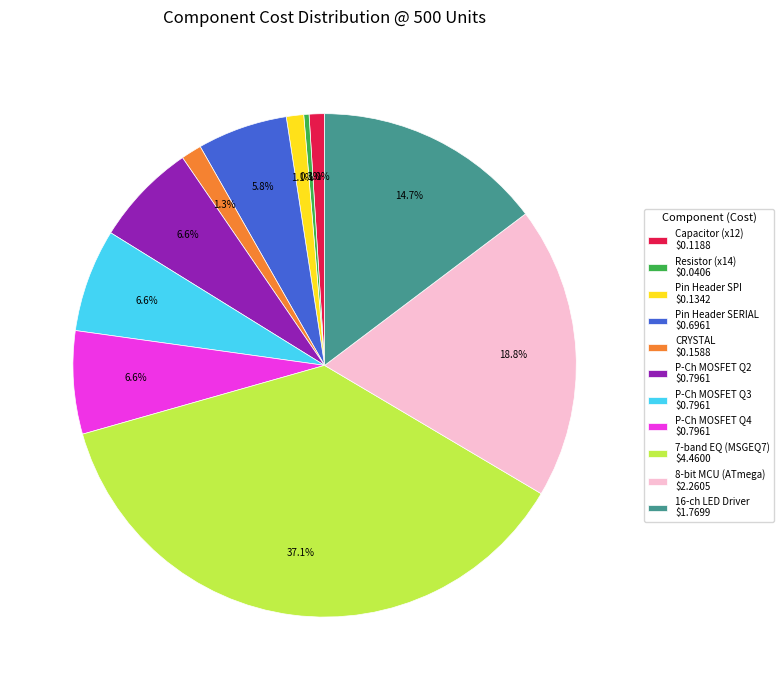

How many slices are in this pie chart?

11